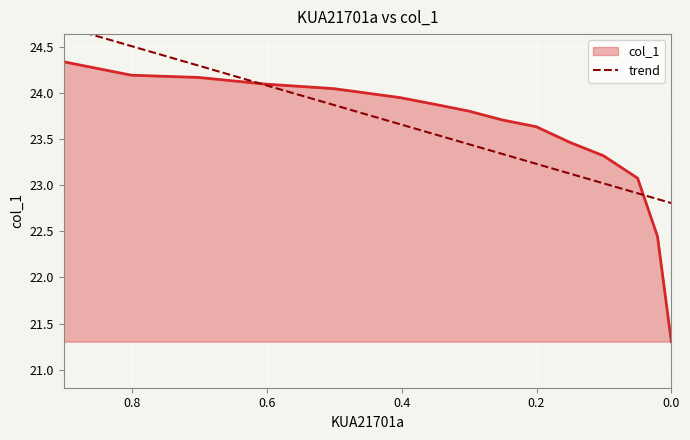

How many values are below 23?

3